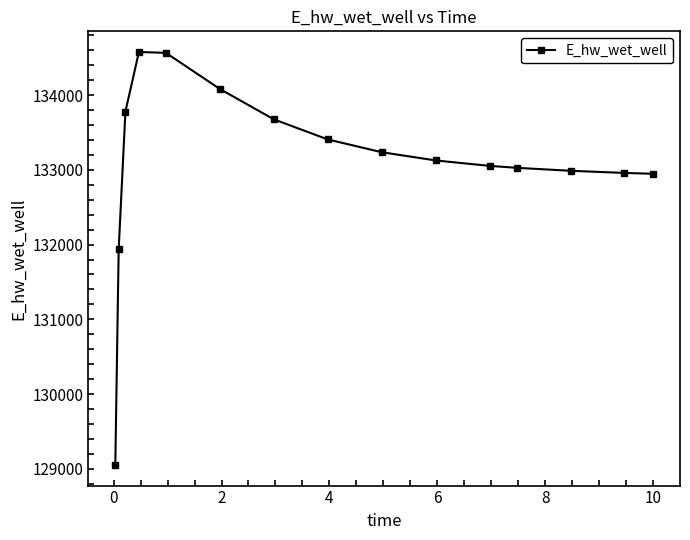

What is the maximum value shown in the chart?

134577.7